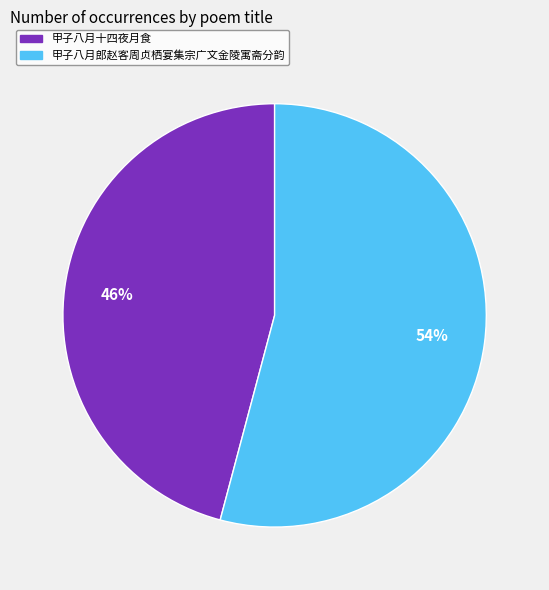

True or false: 甲子八月十四夜月食 accounts for 58% of the total.

False